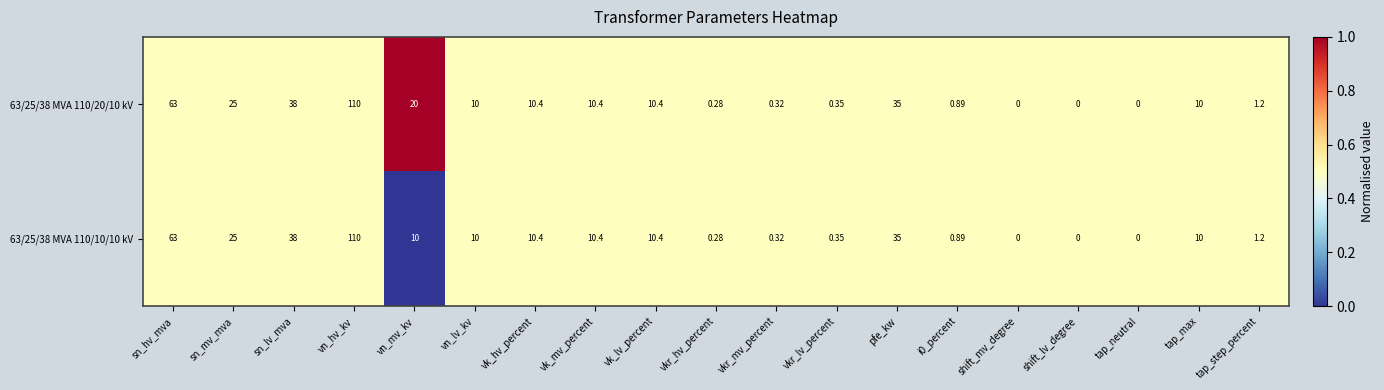

At which label is 63/25/38 MVA 110/20/10 kV closest to 55?

sn_hv_mva